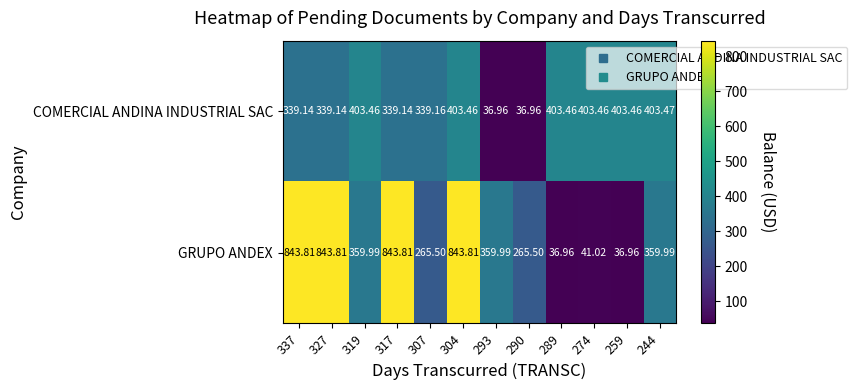

What is the maximum value shown in the chart?

843.8